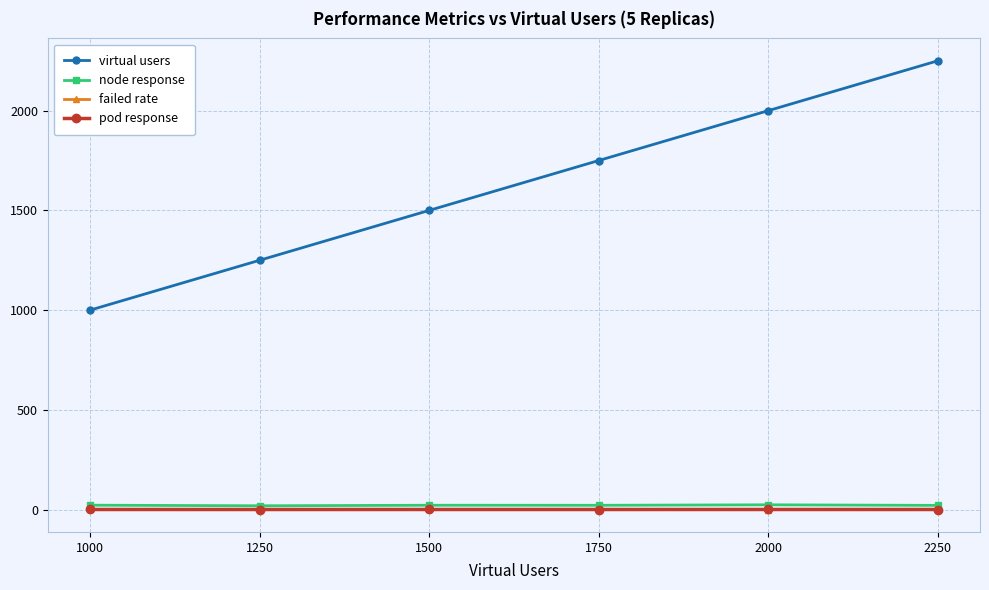

What is the total value across all series at 1250?

1269.6